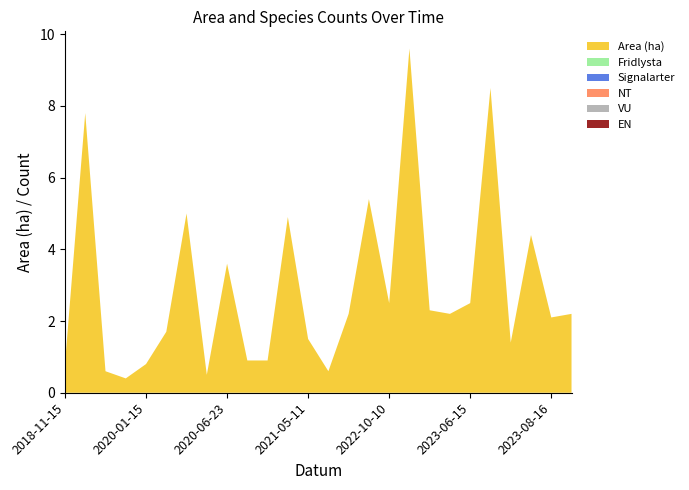

Reading left to right, what are all the values shown in this chart?

Area (ha): 0.8	7.8	0.6	0.4	0.8	1.7	5.0	0.5	3.6	0.9	0.9	4.9	1.5	0.6	2.2	5.4	2.5	9.6	2.3	2.2	2.5	8.5	1.4	4.4	2.1	2.2
Fridlysta: 0.0	0.0	0.0	0.0	0.0	0.0	0.0	0.0	0.0	0.0	0.0	0.0	0.0	0.0	0.0	0.0	0.0	0.0	0.0	0.0	0.0	0.0	0.0	0.0	0.0	0.0
Signalarter: 0.0	0.0	0.0	0.0	0.0	0.0	0.0	0.0	0.0	0.0	0.0	0.0	0.0	0.0	0.0	0.0	0.0	0.0	0.0	0.0	0.0	0.0	0.0	0.0	0.0	0.0
NT: 0.0	0.0	0.0	0.0	0.0	0.0	0.0	0.0	0.0	0.0	0.0	0.0	0.0	0.0	0.0	0.0	0.0	0.0	0.0	0.0	0.0	0.0	0.0	0.0	0.0	0.0
VU: 0.0	0.0	0.0	0.0	0.0	0.0	0.0	0.0	0.0	0.0	0.0	0.0	0.0	0.0	0.0	0.0	0.0	0.0	0.0	0.0	0.0	0.0	0.0	0.0	0.0	0.0
EN: 0.0	0.0	0.0	0.0	0.0	0.0	0.0	0.0	0.0	0.0	0.0	0.0	0.0	0.0	0.0	0.0	0.0	0.0	0.0	0.0	0.0	0.0	0.0	0.0	0.0	0.0